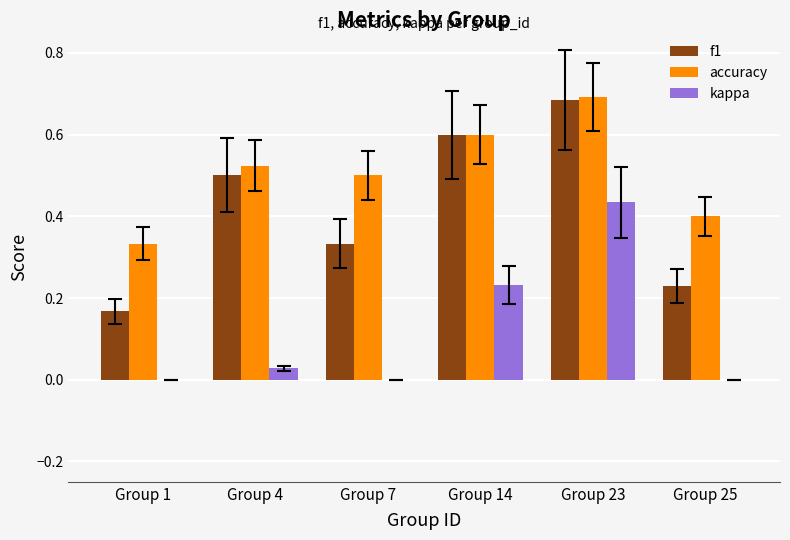

Which series changed the most between Group 7 and Group 23?

kappa